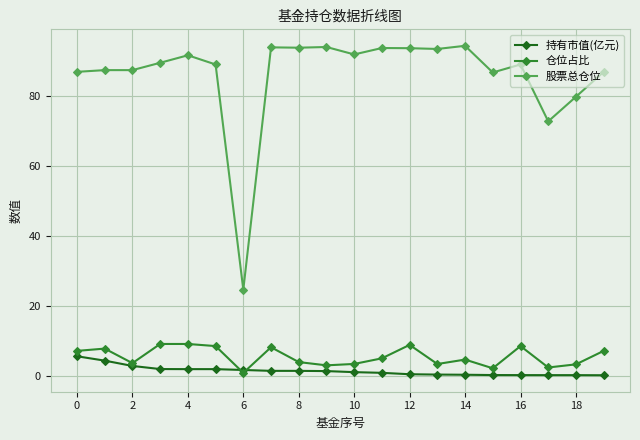

True or false: 仓位占比 and 股票总仓位 cross at least once.

False